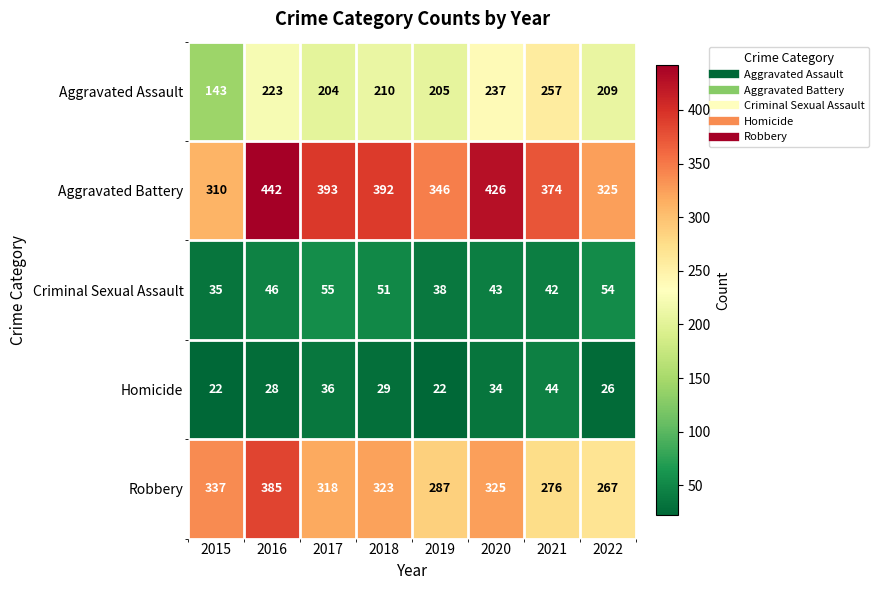

Is it true that Aggravated Battery equals 178 at 2017?

False